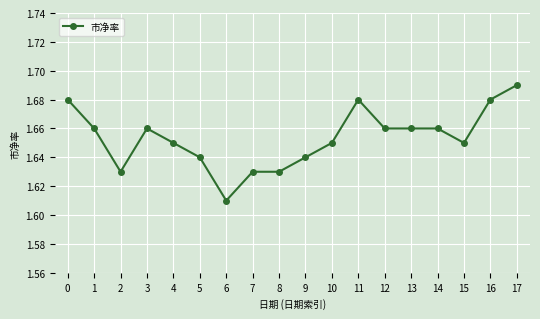

At which category does the chart reach its minimum across all series?

6